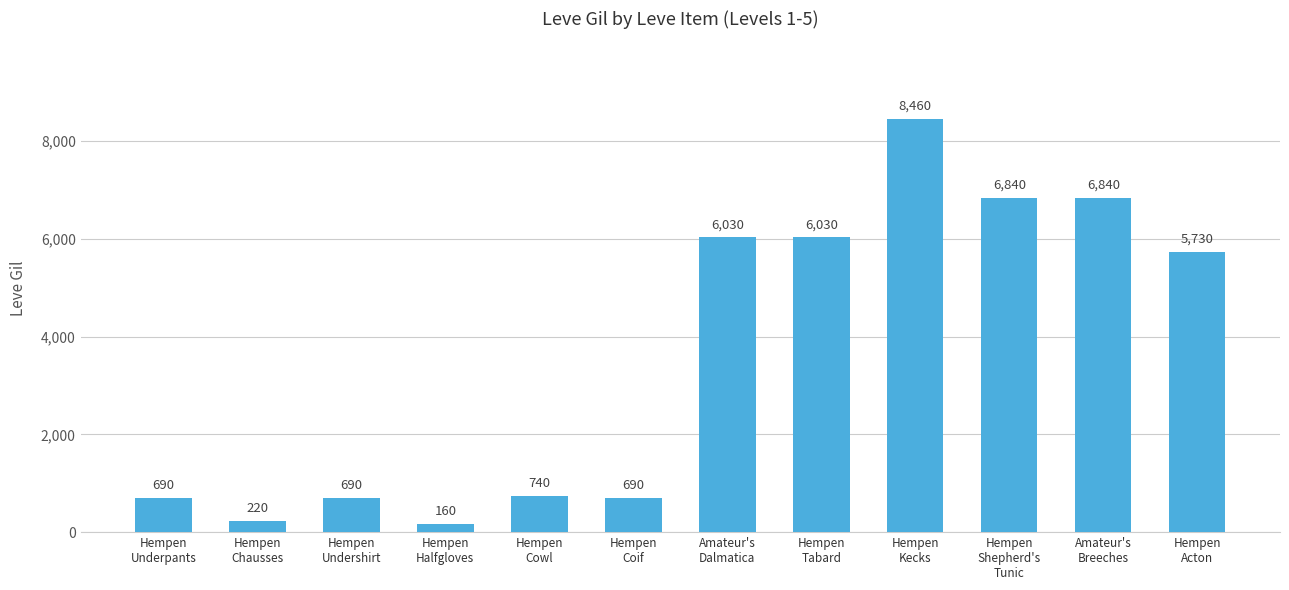

What is the sum of the values at Hempen
Halfgloves and Amateur's
Breeches?

7000